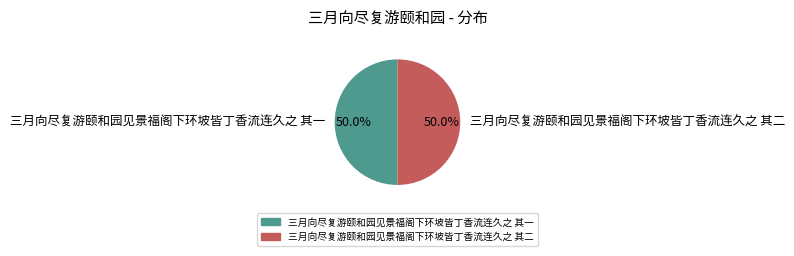

Combined, do 三月向尽复游颐和园见景福阁下环坡皆丁香流连久之 其二 and 三月向尽复游颐和园见景福阁下环坡皆丁香流连久之 其一 account for over 50%?

Yes